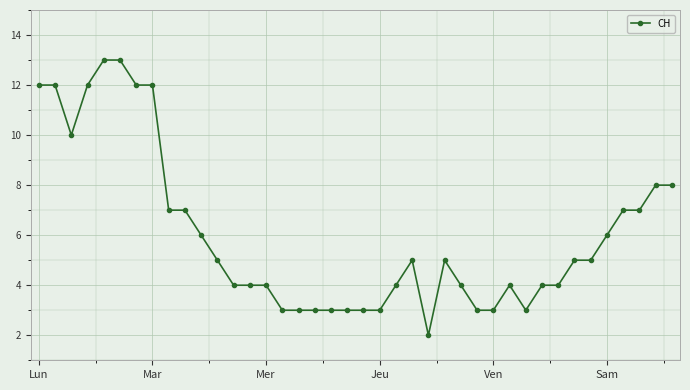

What is the maximum value shown in the chart?

13